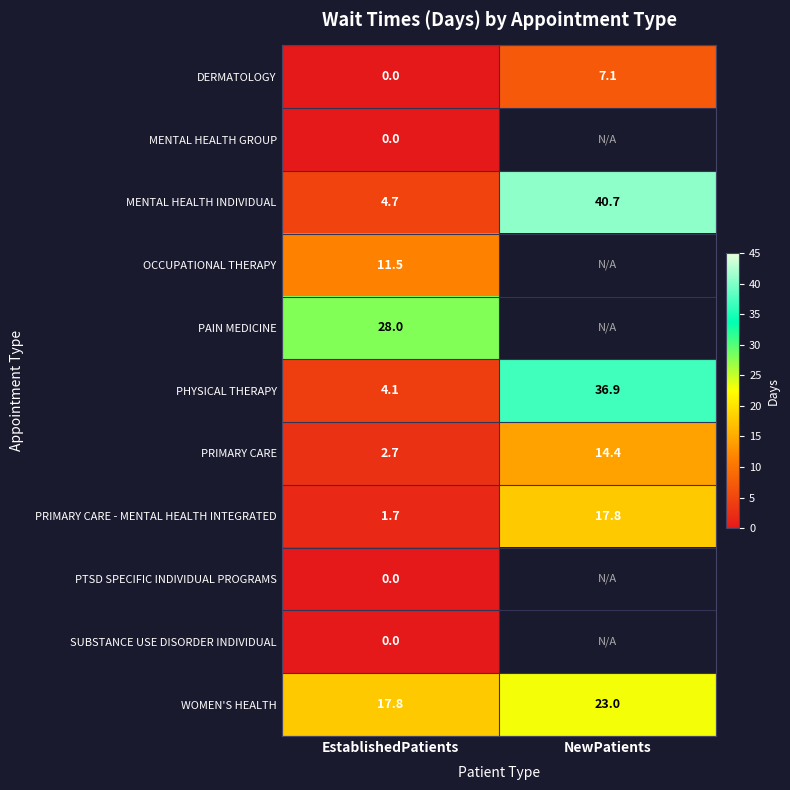

Is it true that MENTAL HEALTH INDIVIDUAL equals 14.8 at NewPatients?

False